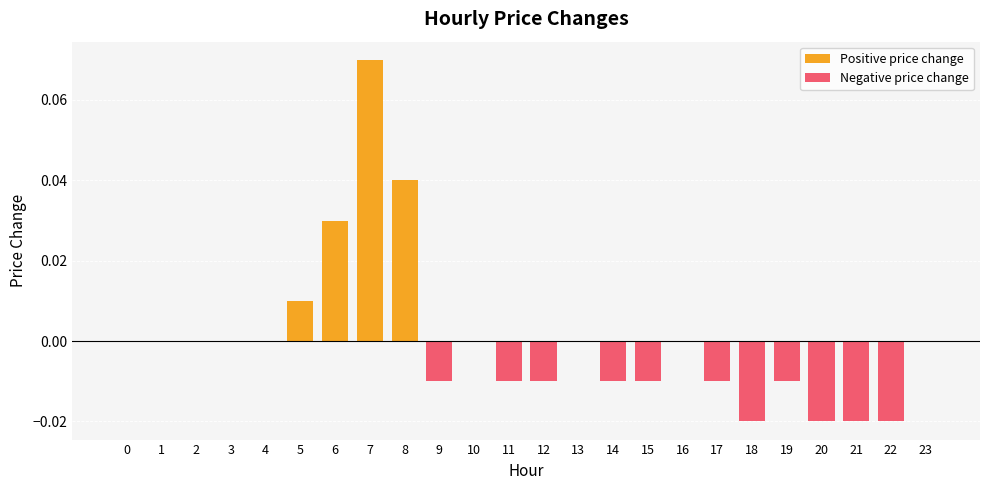

Between 7 and 15, which is larger?

7